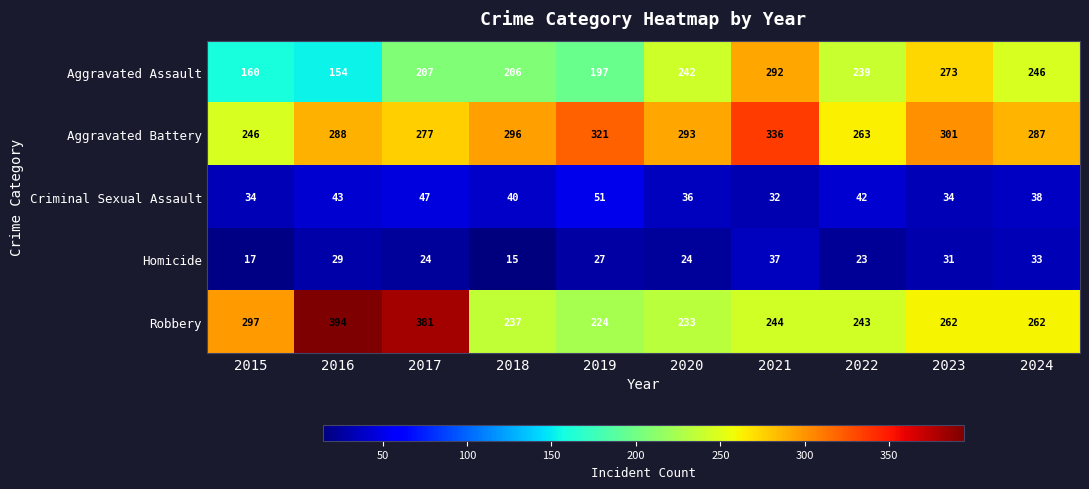

What value does the Aggravated Assault series have at 2021, to the nearest 50?

300